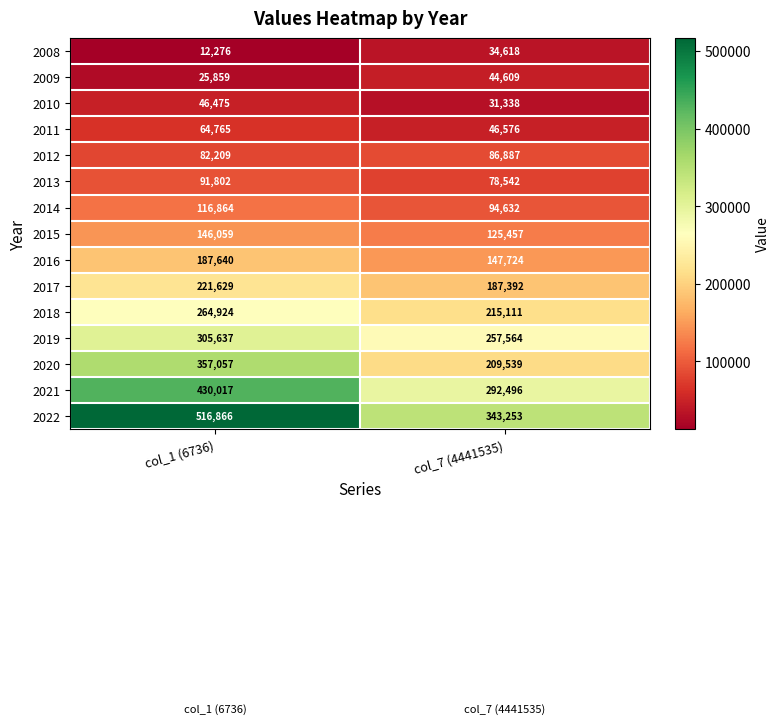

Between col_1 (6736) and col_7 (4441535), which series saw the biggest shift?

2022